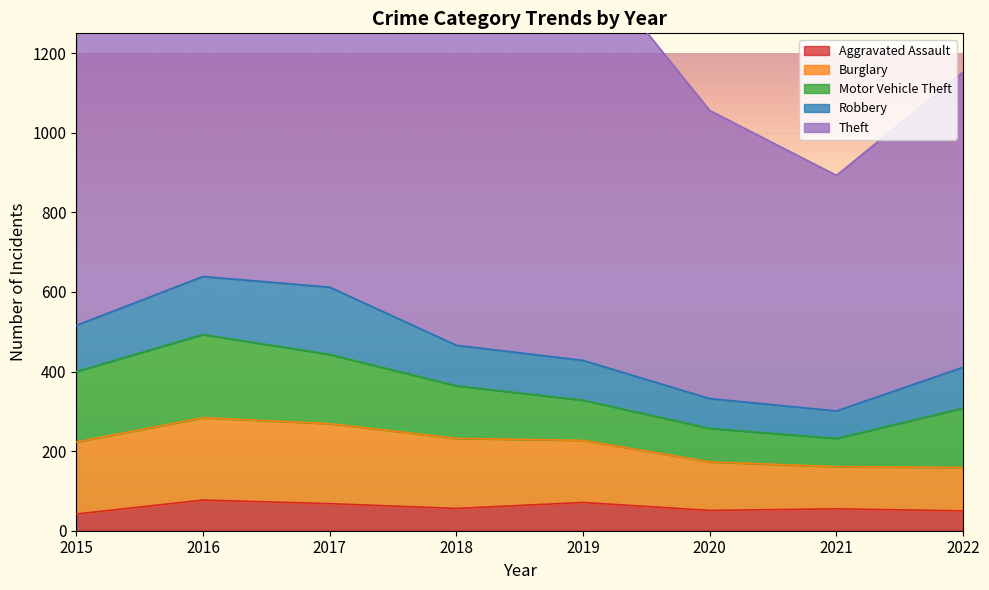

Rank the categories by Burglary value from lowest to highest.

2021, 2022, 2020, 2019, 2018, 2015, 2017, 2016